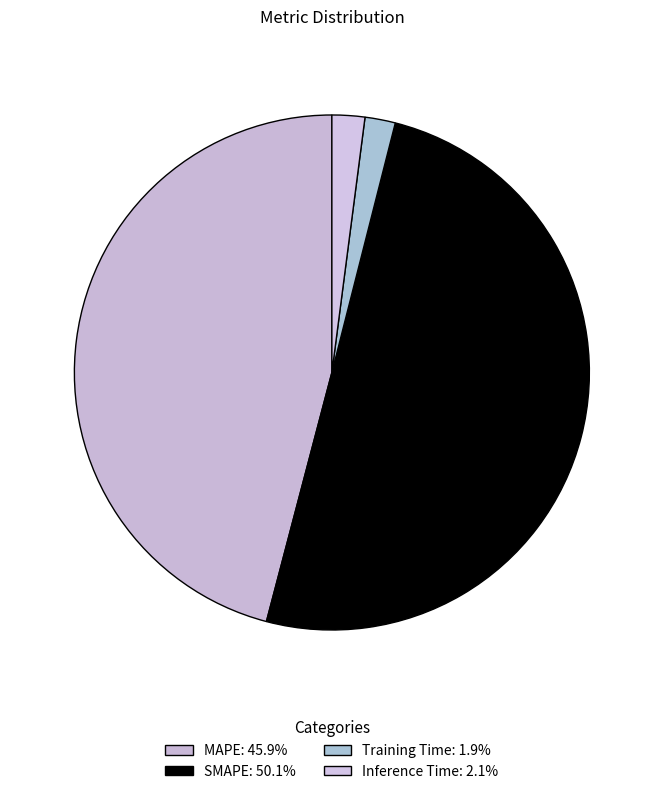

Rank the categories by value from lowest to highest.

Training Time, Inference Time, MAPE, SMAPE